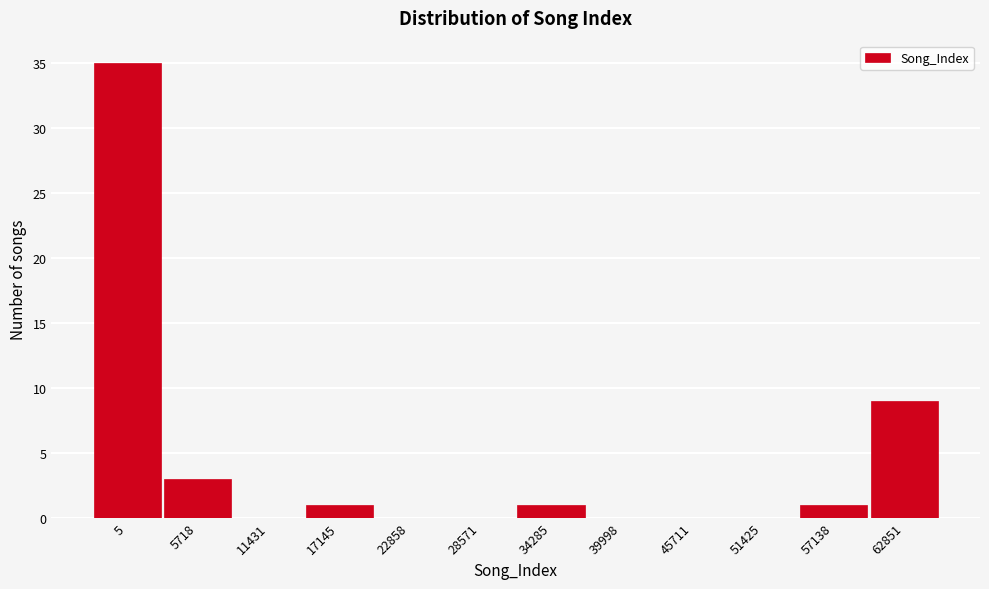

Reading left to right, extract all data points from this chart.

5=35	5718=3	11431=0	17145=1	22858=0	28571=0	34285=1	39998=0	45711=0	51425=0	57138=1	62851=9